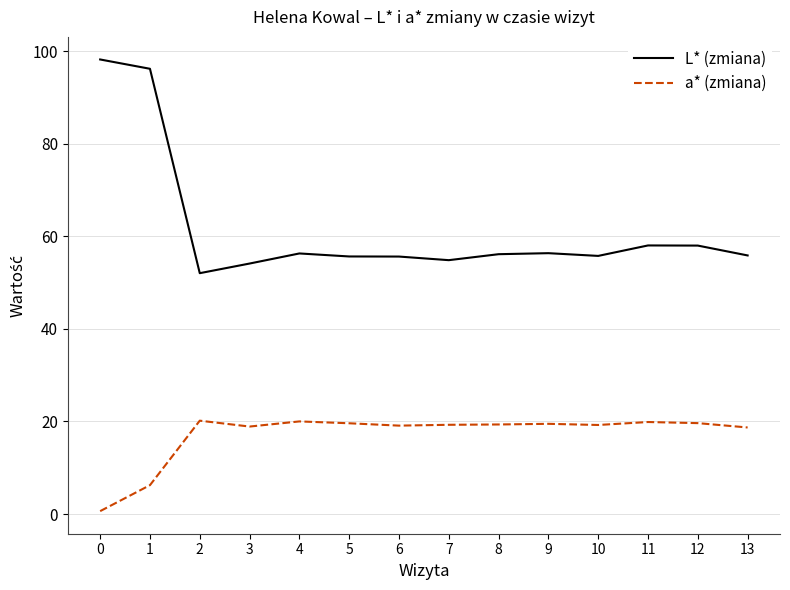

True or false: L* (zmiana) and a* (zmiana) intersect in this chart.

False